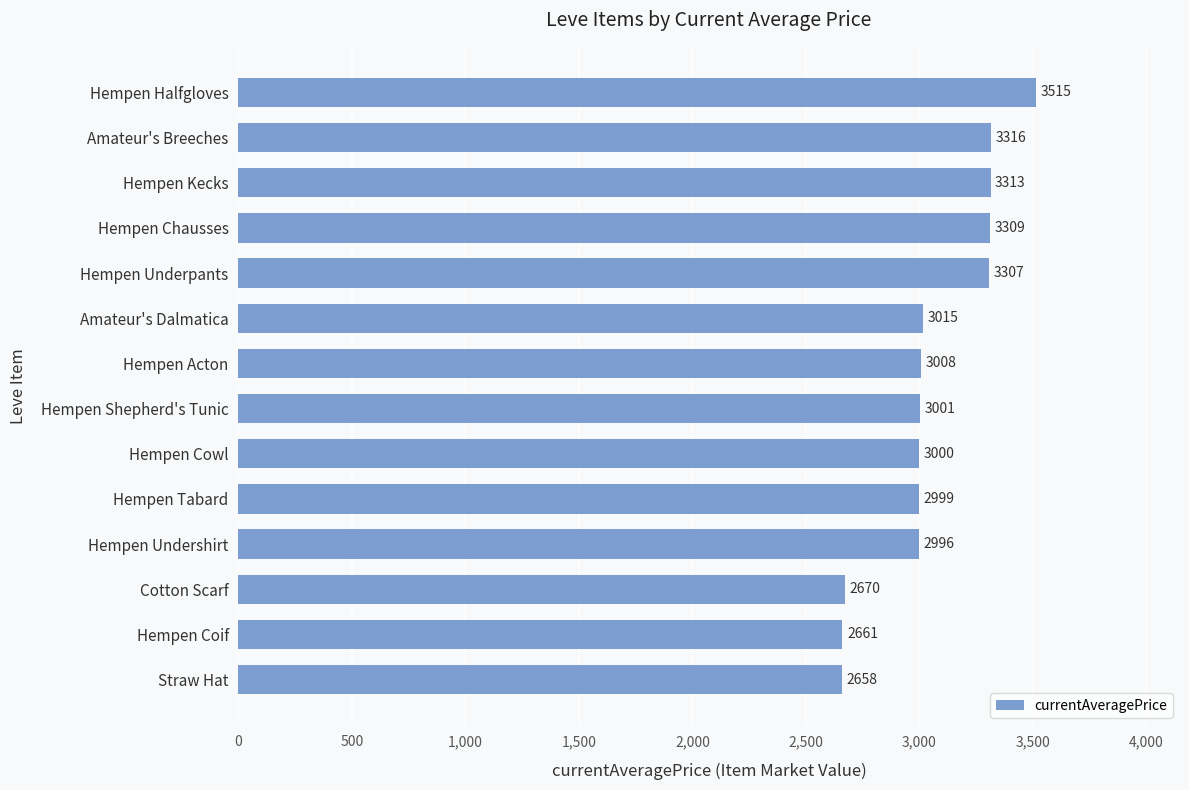

Does the chart contain stacked bars?

No